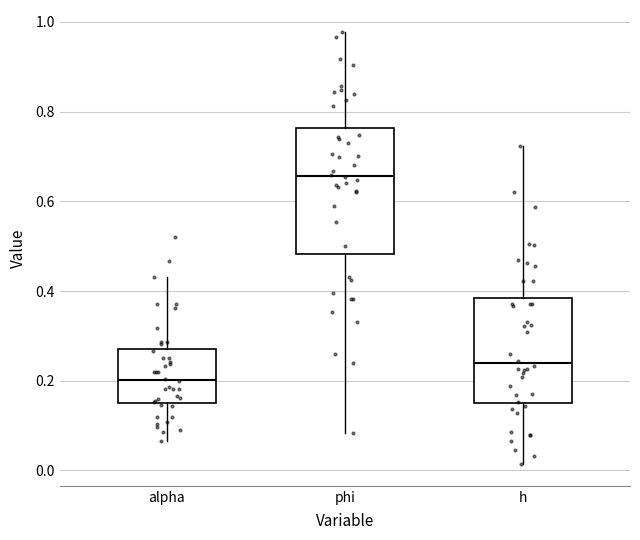

Which box has the highest median line?

phi